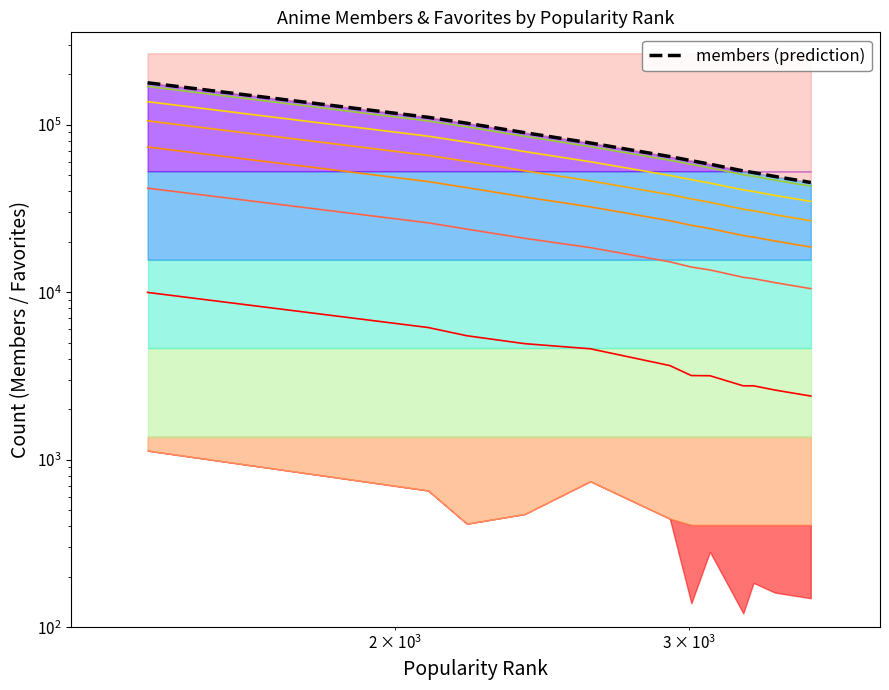

Reading left to right, what are all the values shown in this chart?

1423=177782	2094=110612	2209=101985	2392=89551	2618=77735	2921=64483	3009=60940	3087=58072	3232=52923	3278=51742	3376=49043	3547=45147	3547=45147